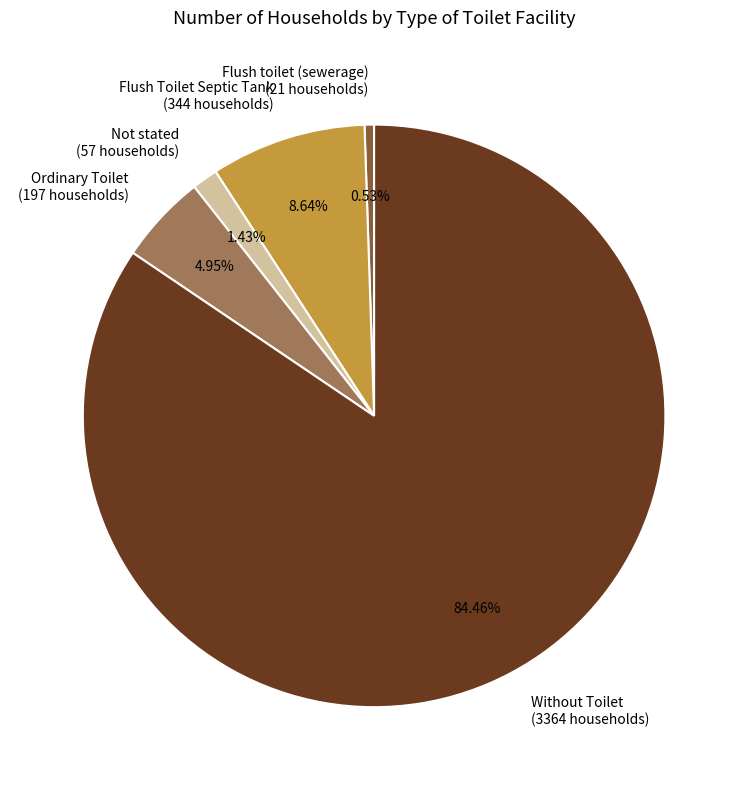

Do Flush Toilet Septic Tank and Ordinary Toilet together represent more than half of the pie?

No